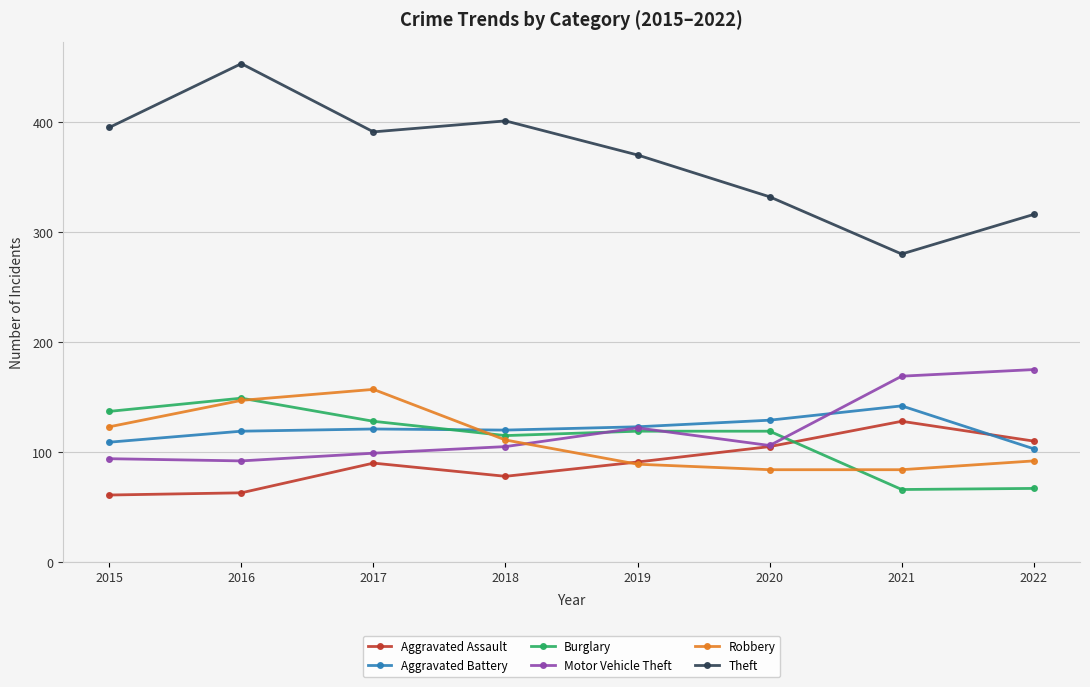

Where is the first local maximum for Motor Vehicle Theft?

2019